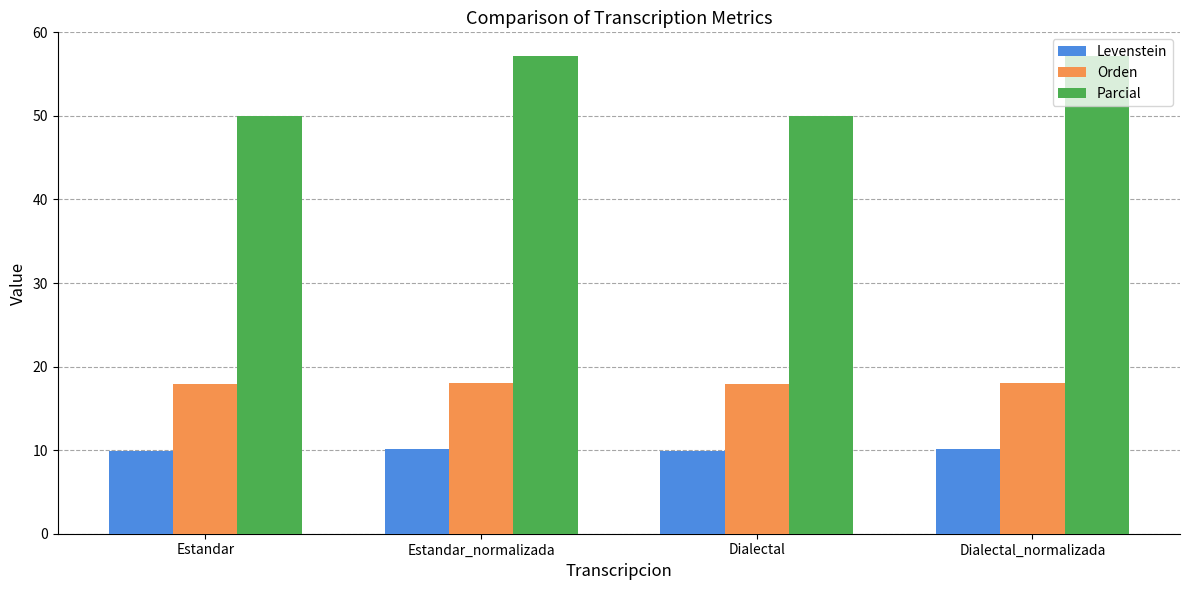

The value of Levenstein at Estandar_normalizada is 10.1. True or false?

True